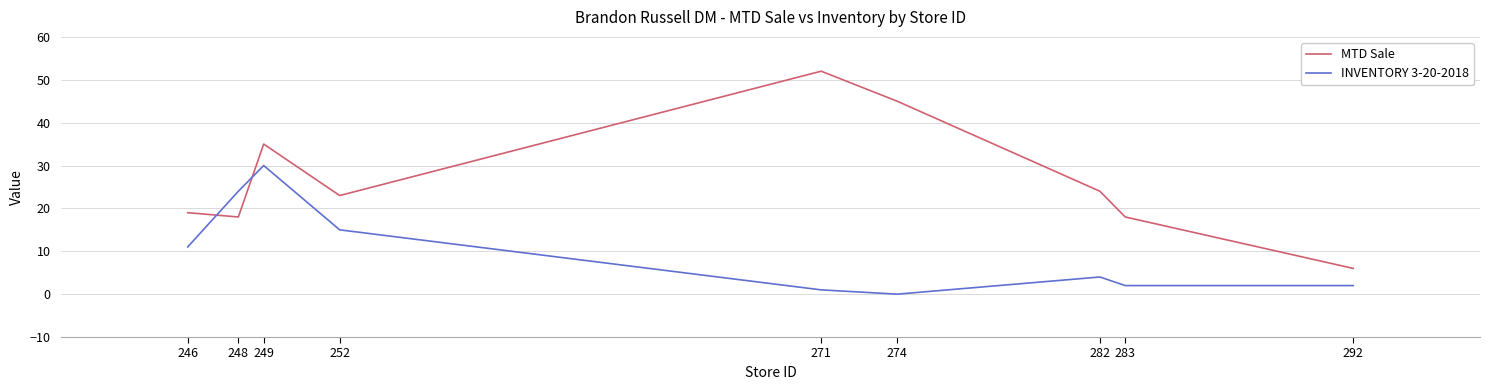

After their last crossing, which series has the higher values: INVENTORY 3-20-2018 or MTD Sale?

MTD Sale